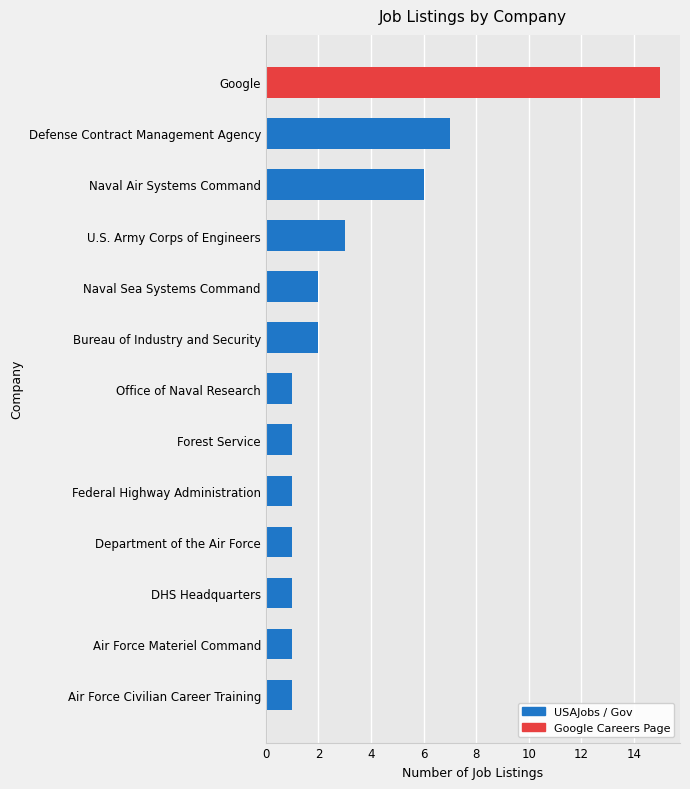

At which label is the value closest to 8?

Defense Contract Management Agency